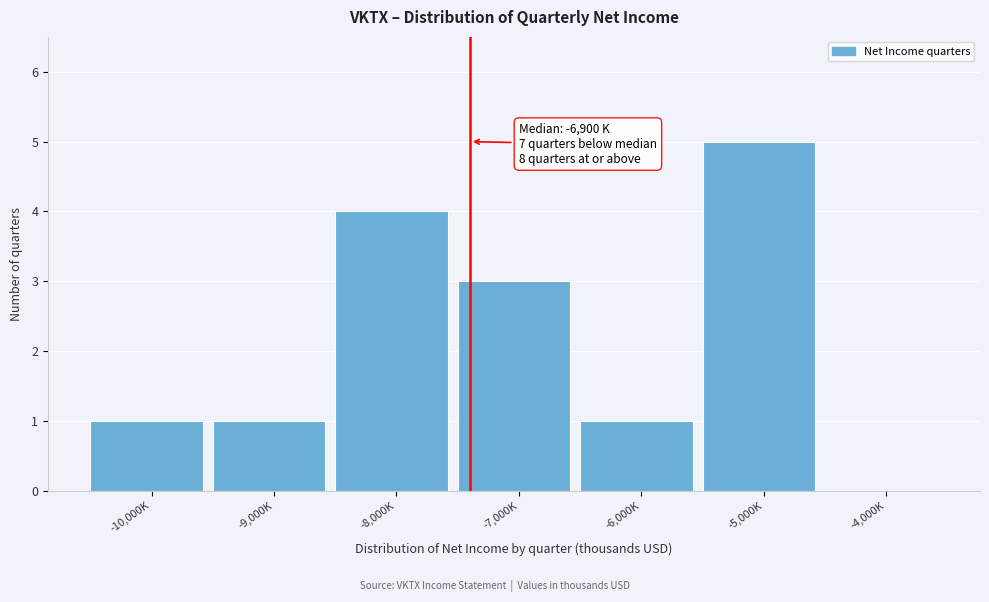

Reading left to right, list all the values displayed in this chart.

-10,000K=1	-9,000K=1	-8,000K=4	-7,000K=3	-6,000K=1	-5,000K=5	-4,000K=0